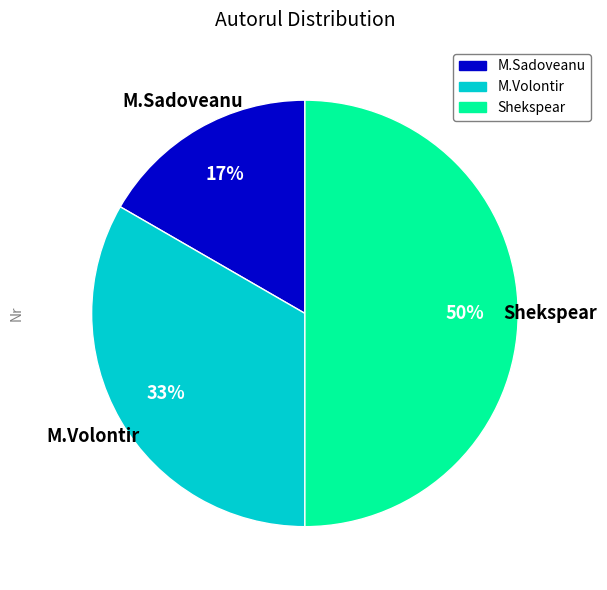

Combined, do Shekspear and M.Volontir account for over 50%?

Yes